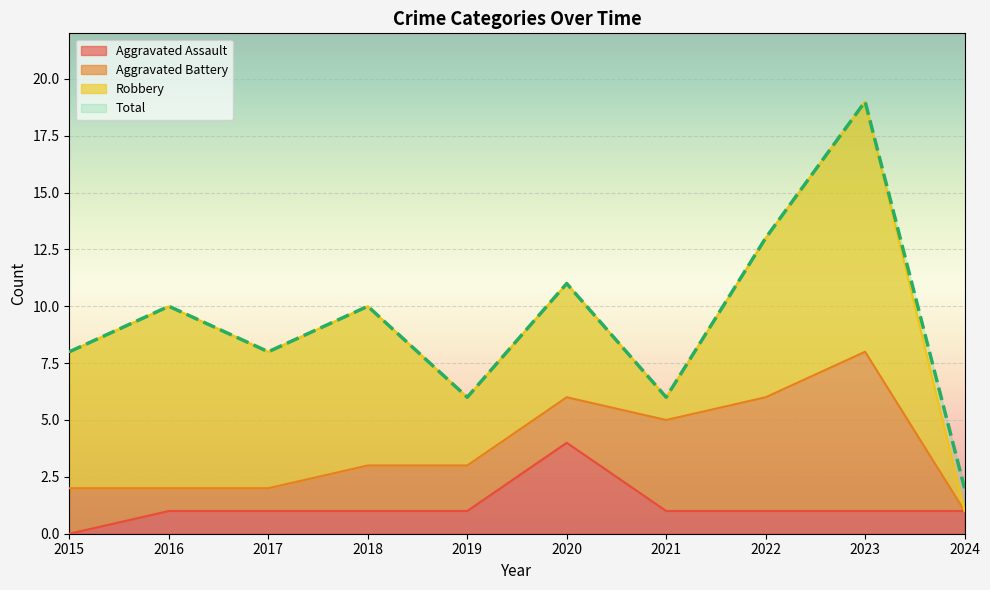

What is the maximum value shown in the chart?

19